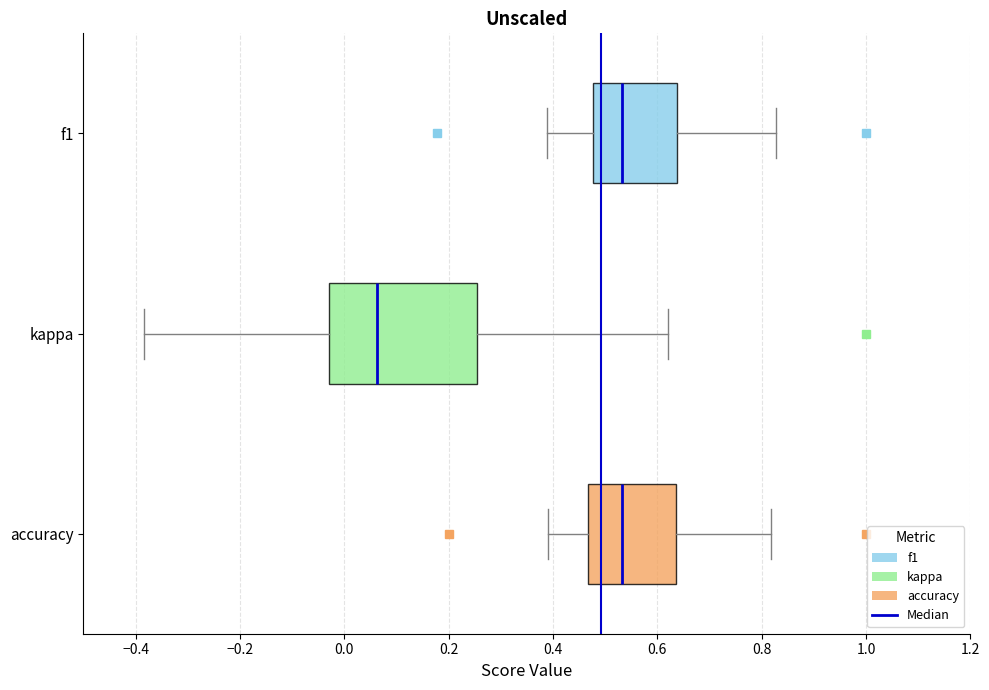

Comparing the boxes themselves (not the whiskers), which one is the widest?

kappa